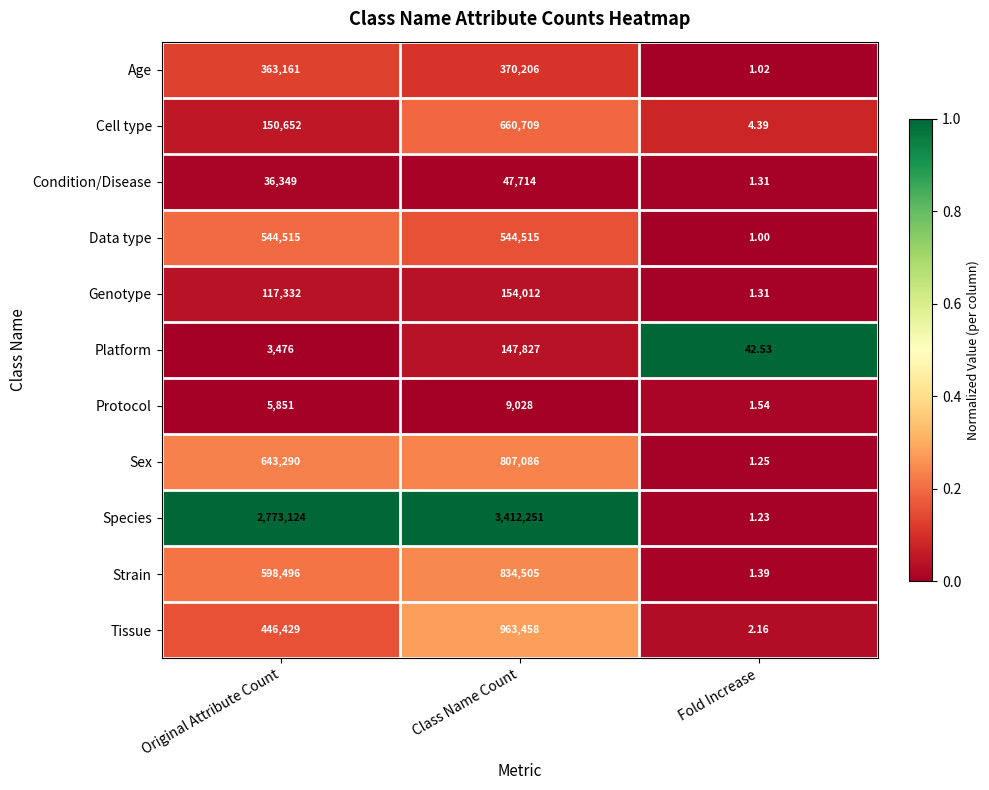

At which category is the sum across all series the highest?

Class Name Count